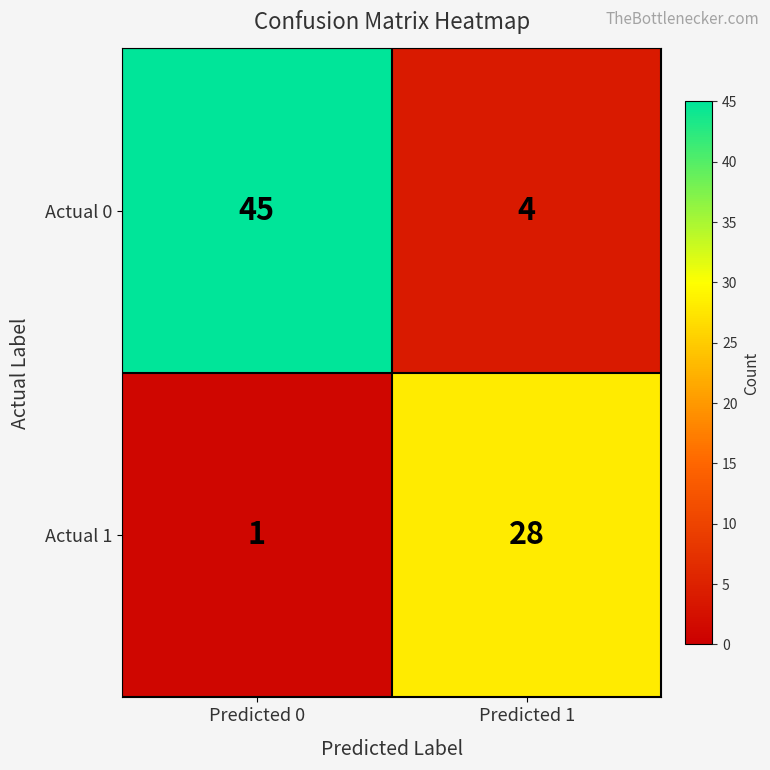

Between Predicted 0 and Predicted 1, which series saw the biggest shift?

Actual 0